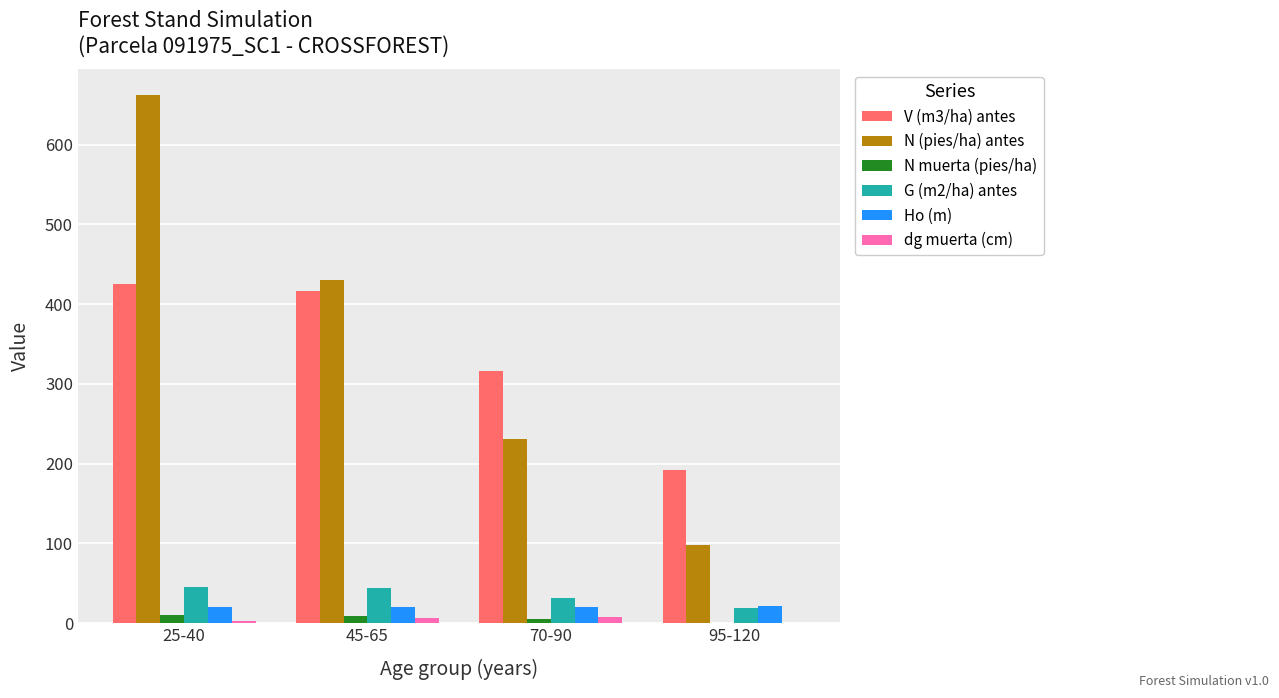

Which series has the widest spread of values?

N (pies/ha) antes